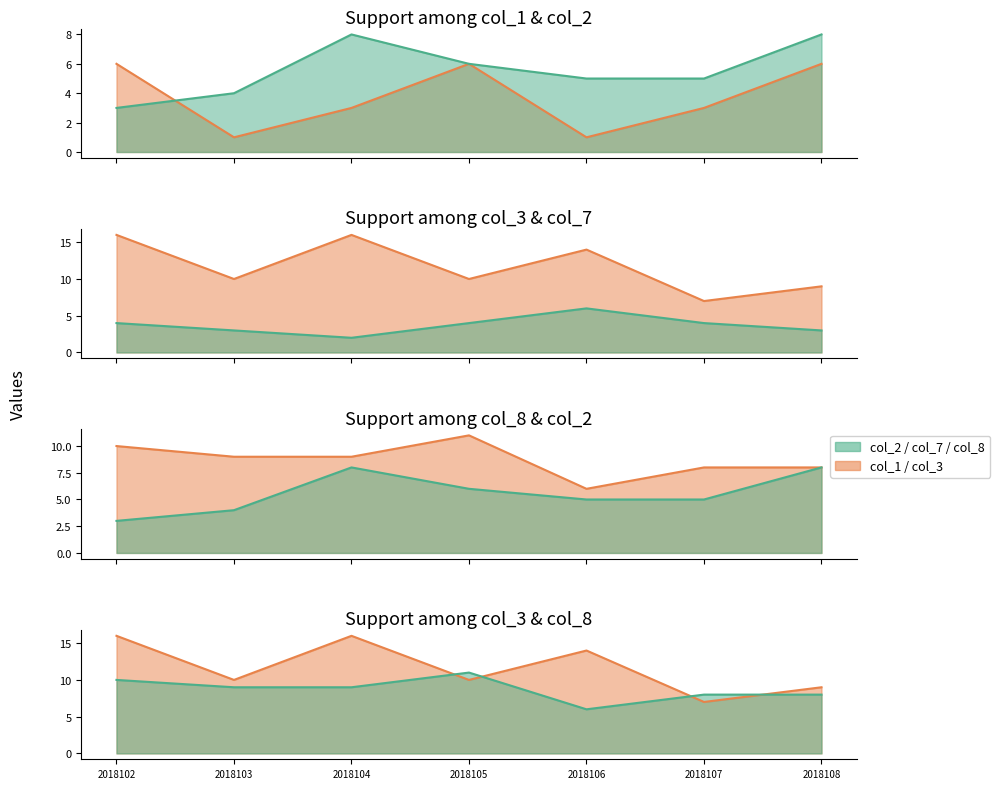

Reading left to right, list all the values displayed in this chart.

col_2: 2018102=3	2018103=4	2018104=8	2018105=6	2018106=5	2018107=5	2018108=8
col_3: 2018102=16	2018103=10	2018104=16	2018105=10	2018106=14	2018107=7	2018108=9
col_8: 2018102=10	2018103=9	2018104=9	2018105=11	2018106=6	2018107=8	2018108=8
col_7: 2018102=4	2018103=3	2018104=2	2018105=4	2018106=6	2018107=4	2018108=3
col_1: 2018102=6	2018103=1	2018104=3	2018105=6	2018106=1	2018107=3	2018108=6